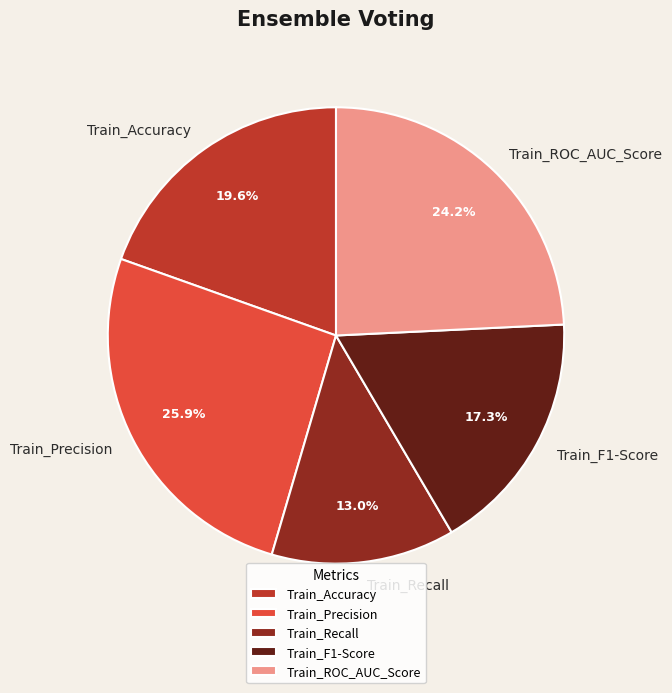

To the nearest percent, what is the difference between the Train_Precision and Train_Recall slice percentages?

13%